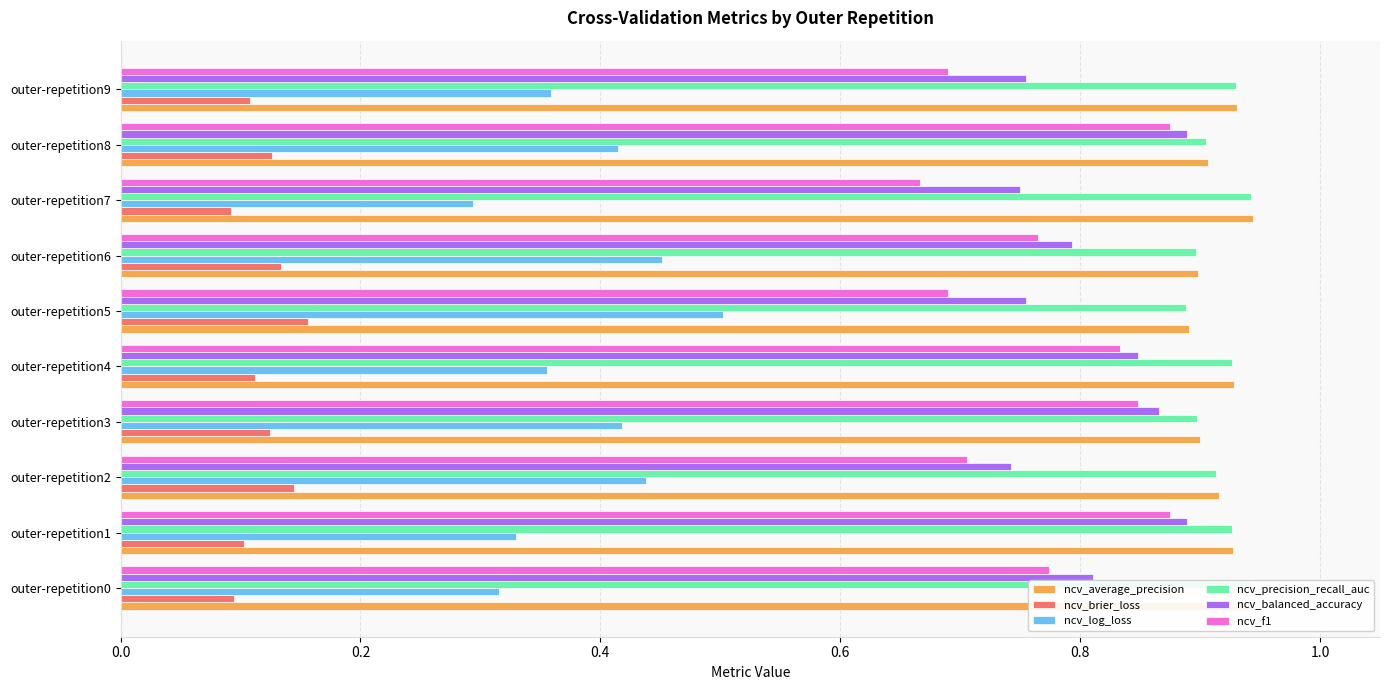

Which series changed the most between outer-repetition4 and outer-repetition9?

ncv_f1